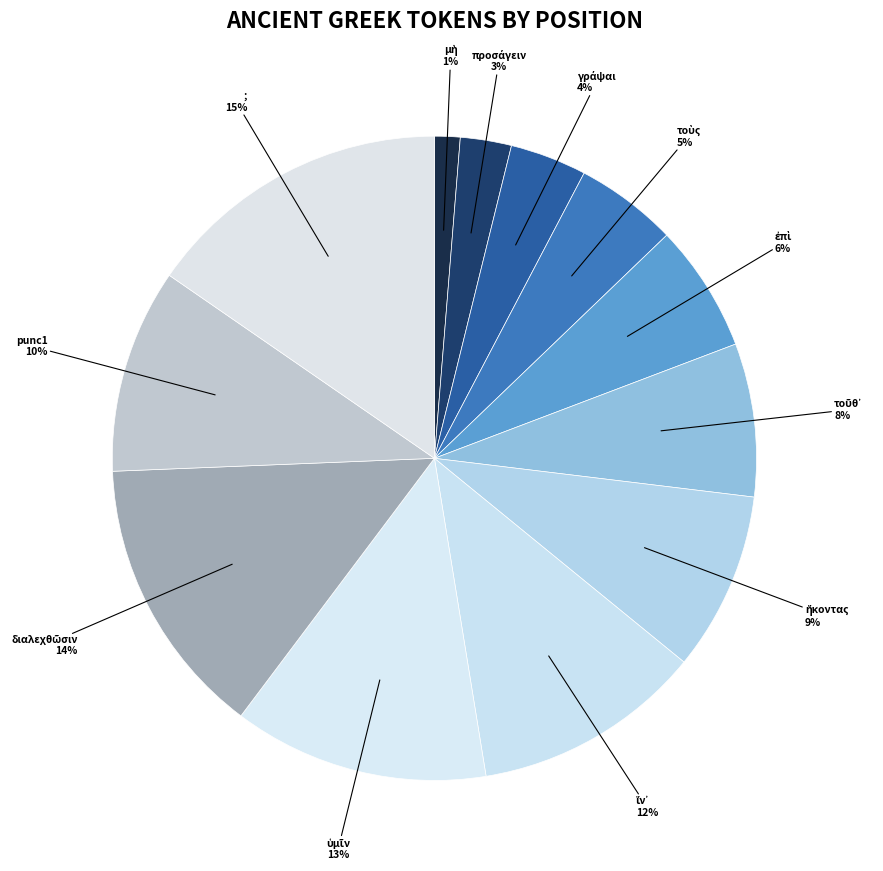

How many segments does this pie chart have?

12